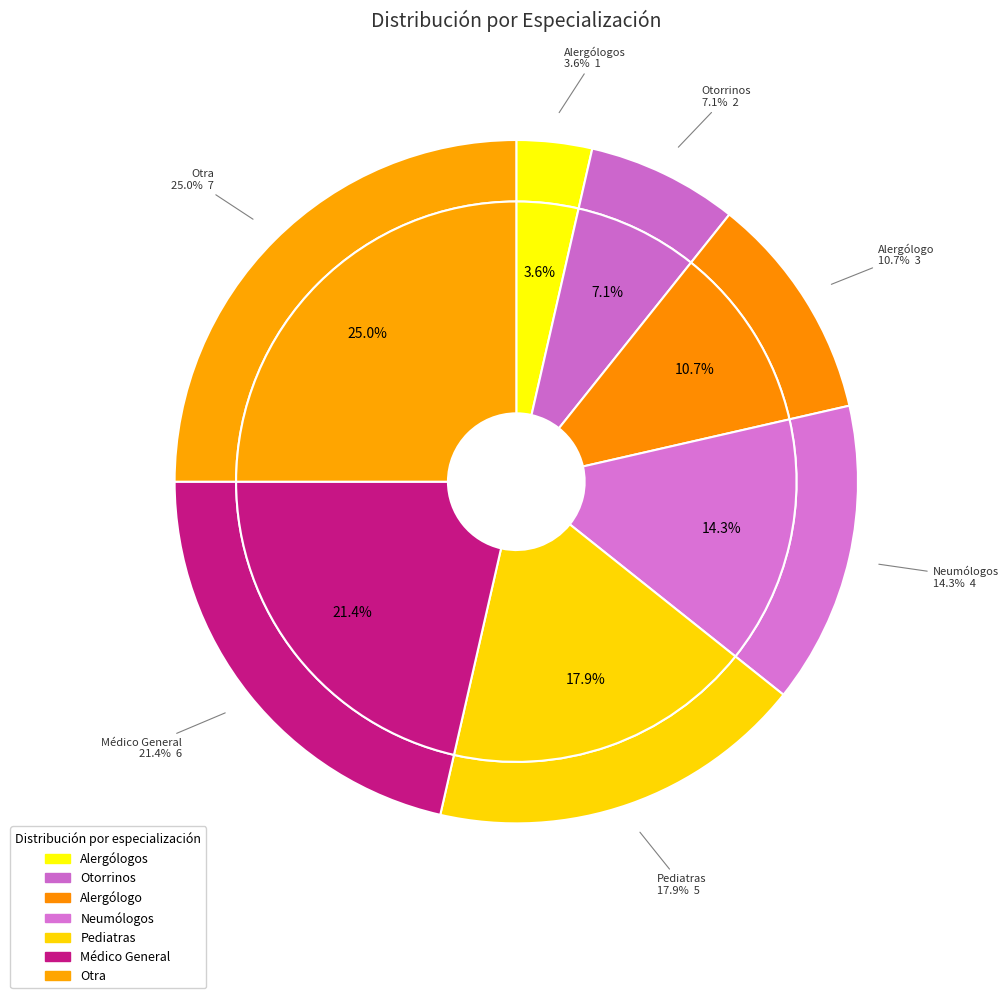

Does any single category account for the majority?

No